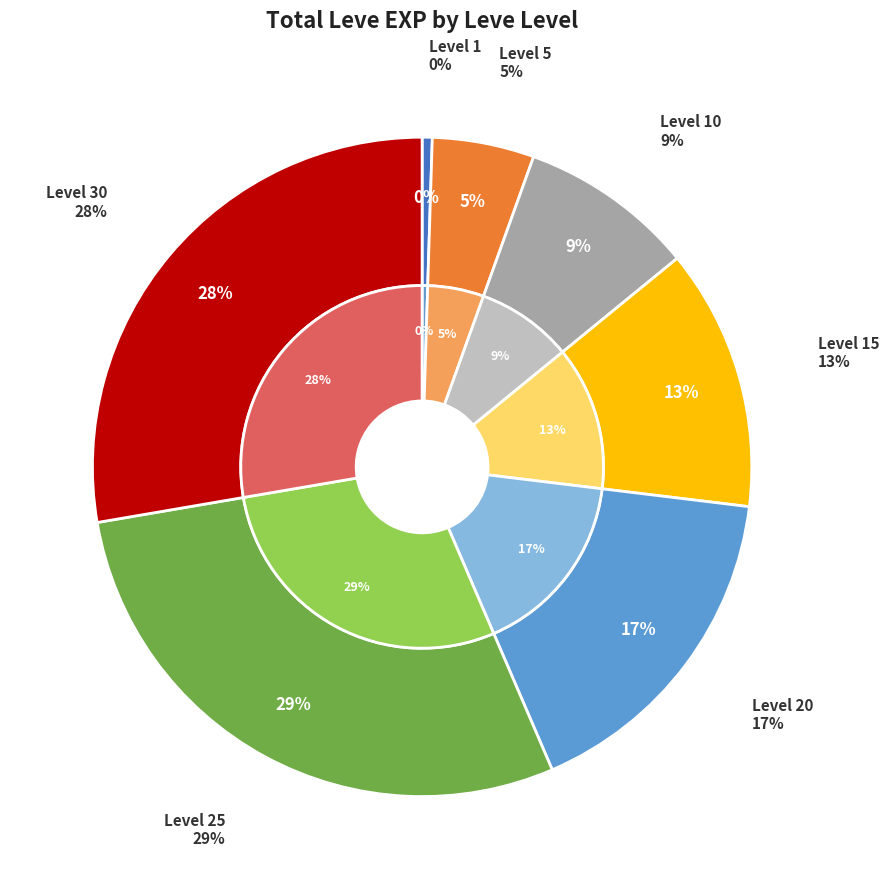

How many segments does this pie chart have?

7